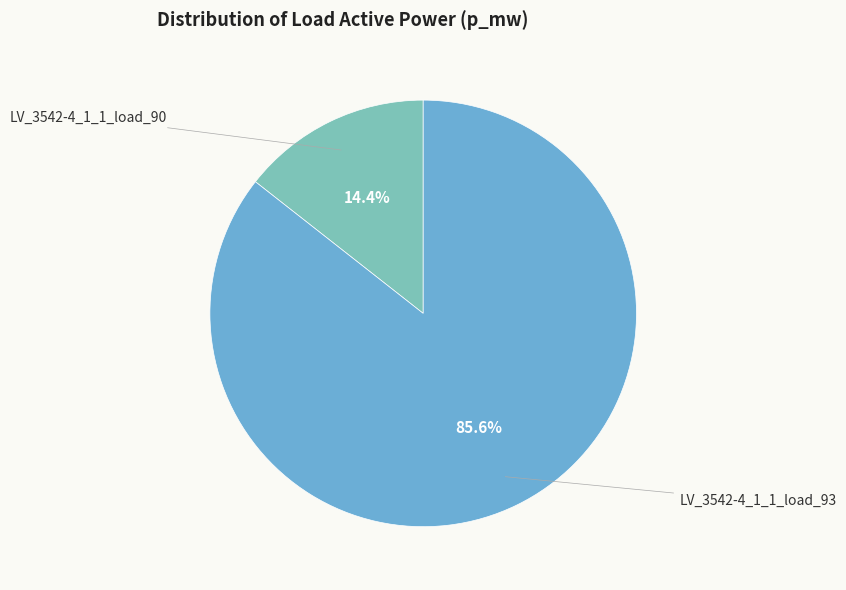

How many segments does this pie chart have?

2